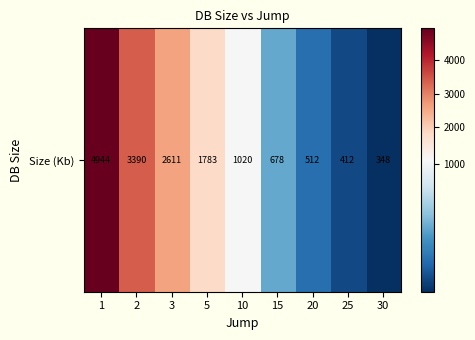

What is the maximum value shown in the chart?

4944